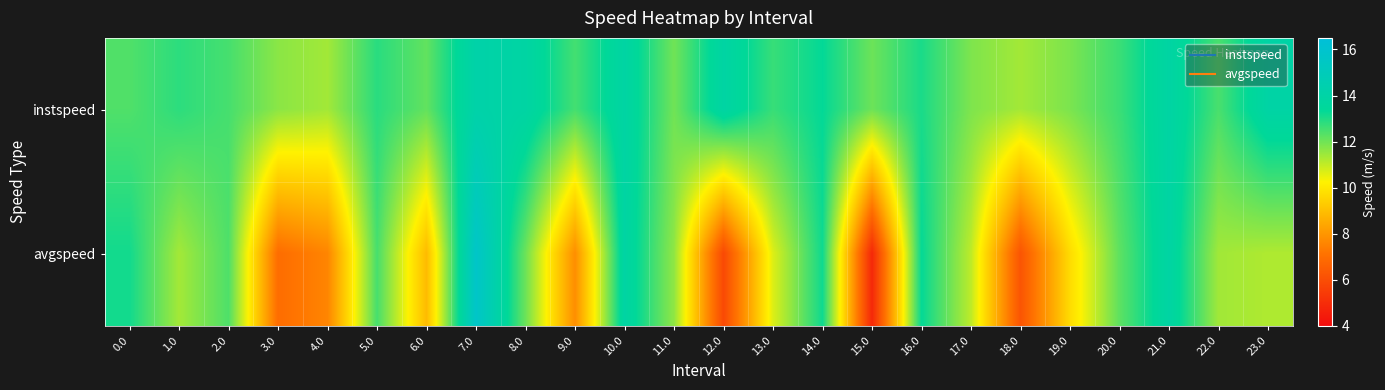

Between 0.0 and 13.0, which series saw the biggest shift?

avgspeed